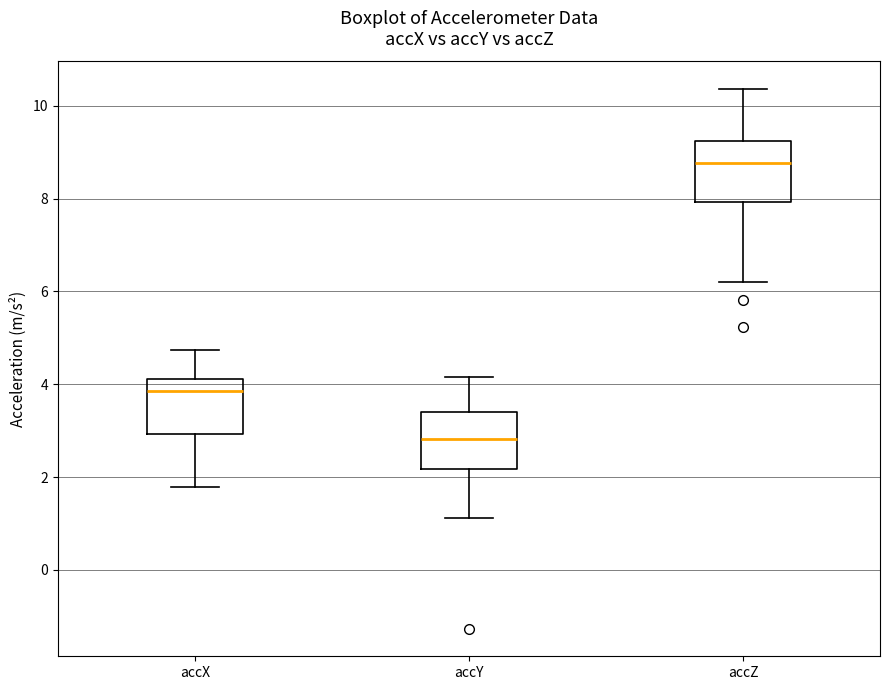

Which box has the lowest median line?

accY